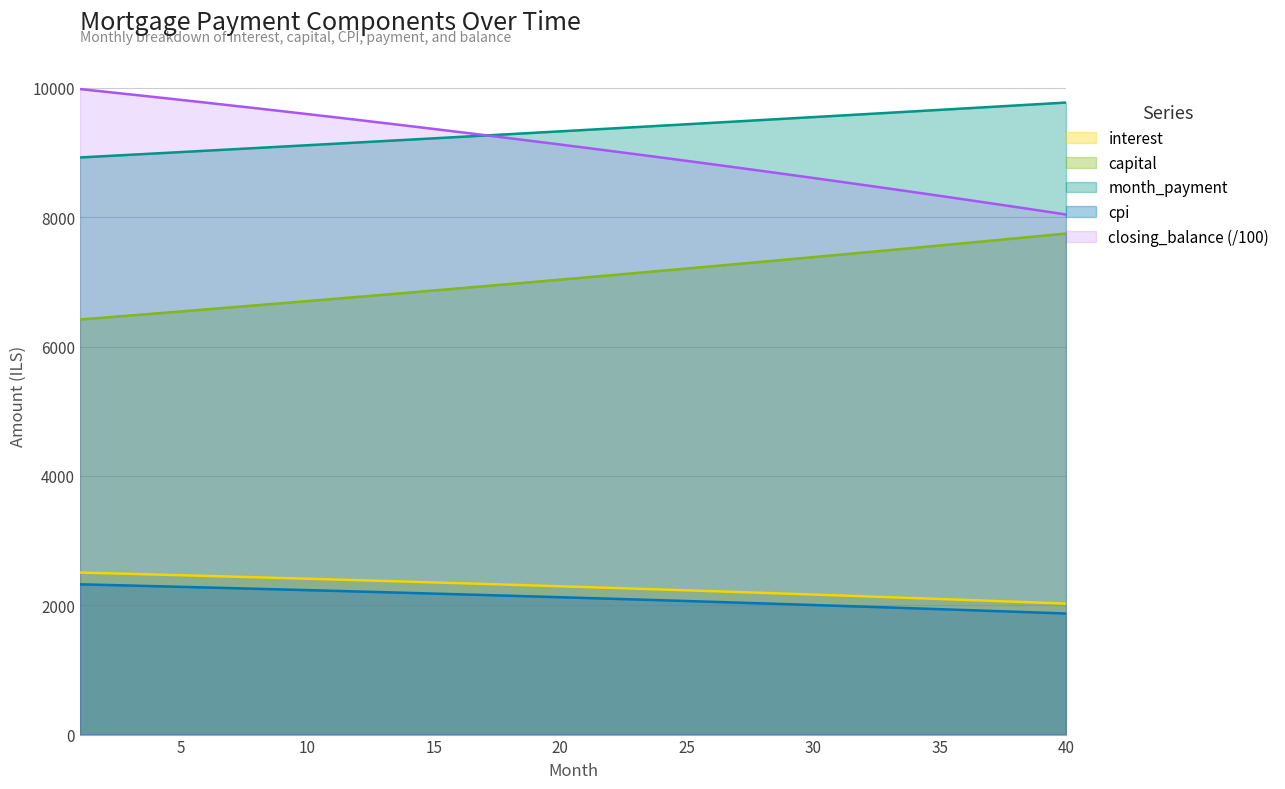

True or false: capital has more than 0 points higher than both neighbors.

False